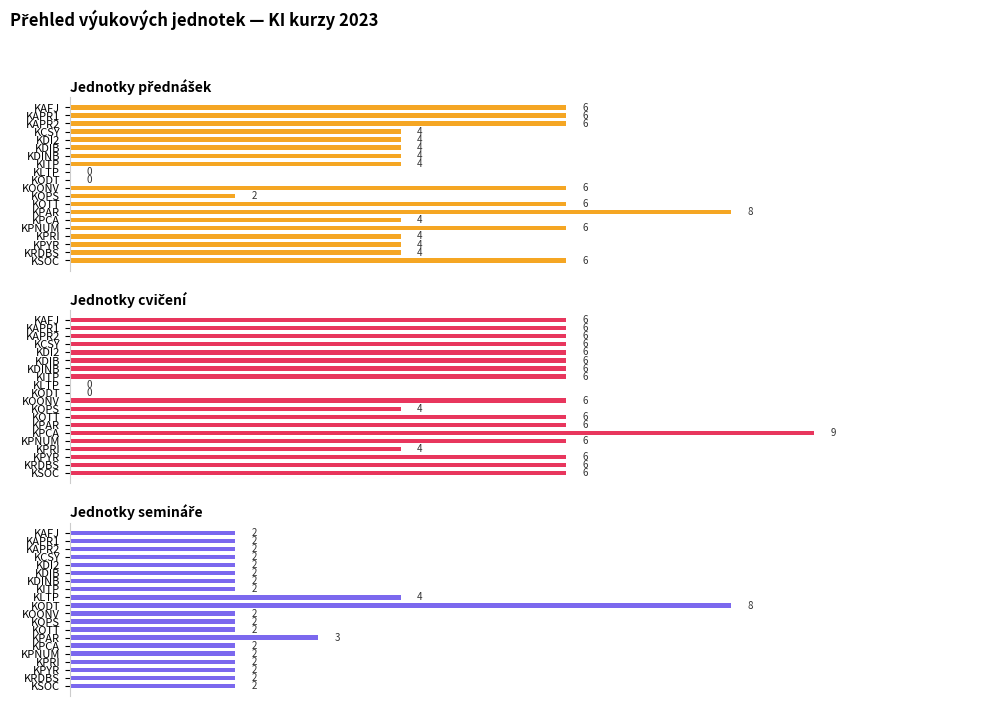

Count the Jednotky semináře values in the range 2 to 3.

18